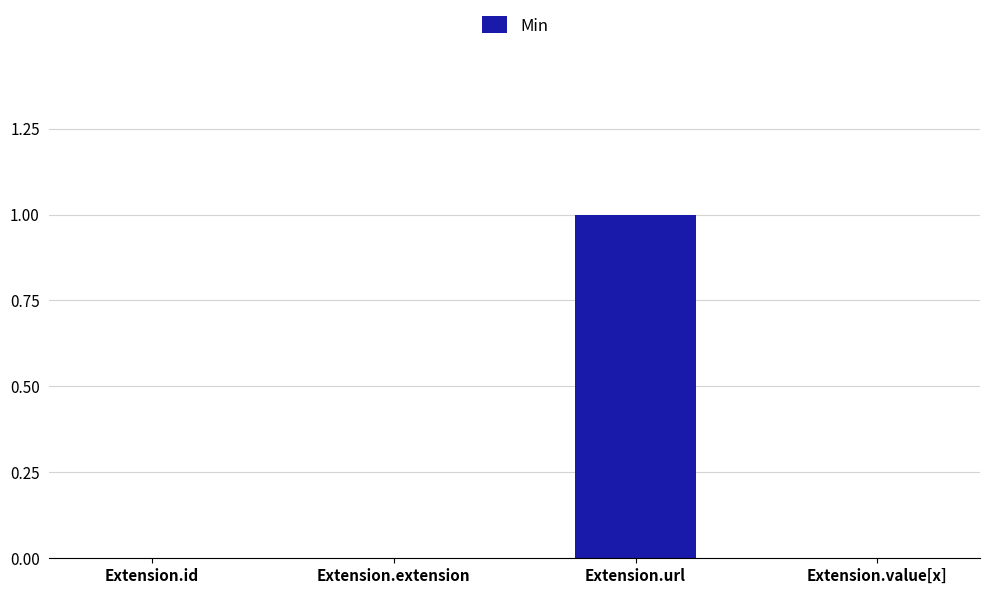

Which label corresponds to the largest value in the chart?

Extension.url